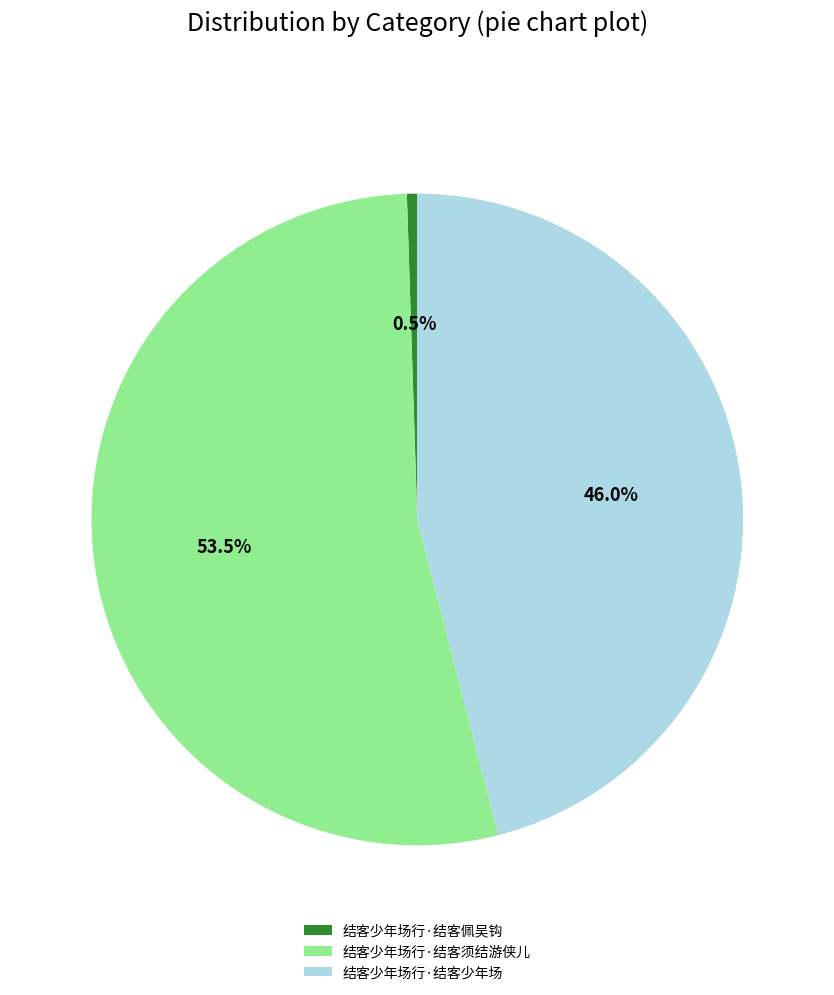

How many slices are in this pie chart?

3